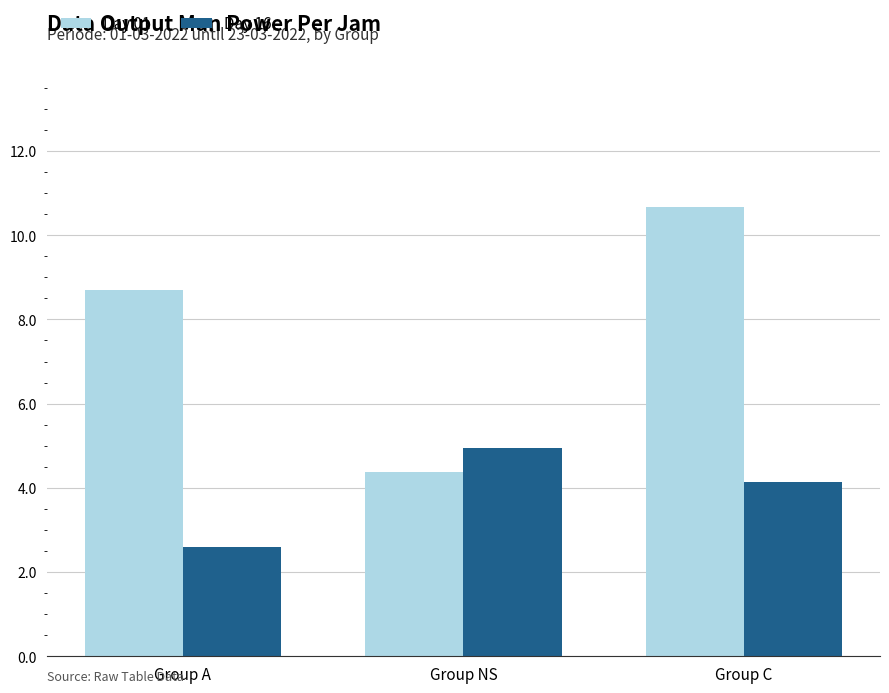

The value of Day 16 at Group C is 6.2. True or false?

False